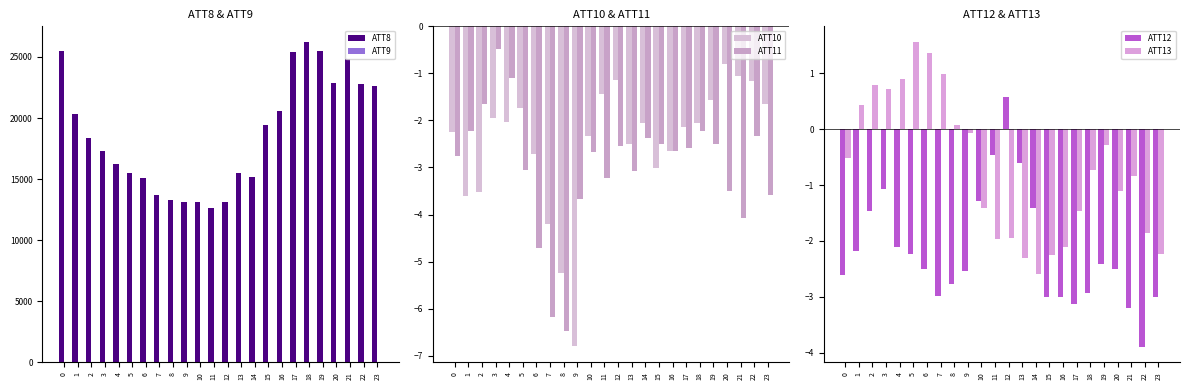

At 23, list the series in order from smallest to largest.

ATT11, ATT12, ATT13, ATT10, ATT9, ATT8